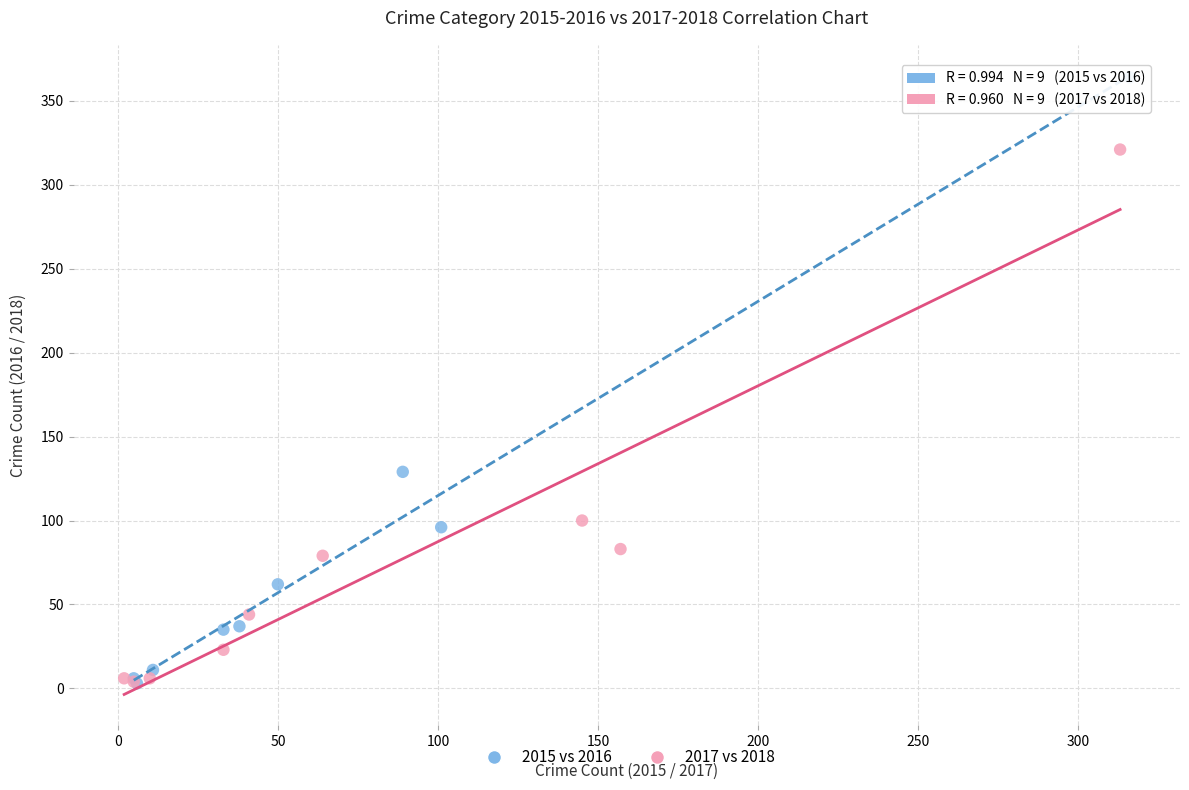

What are all the series names shown in the legend?

2015 vs 2016, 2017 vs 2018